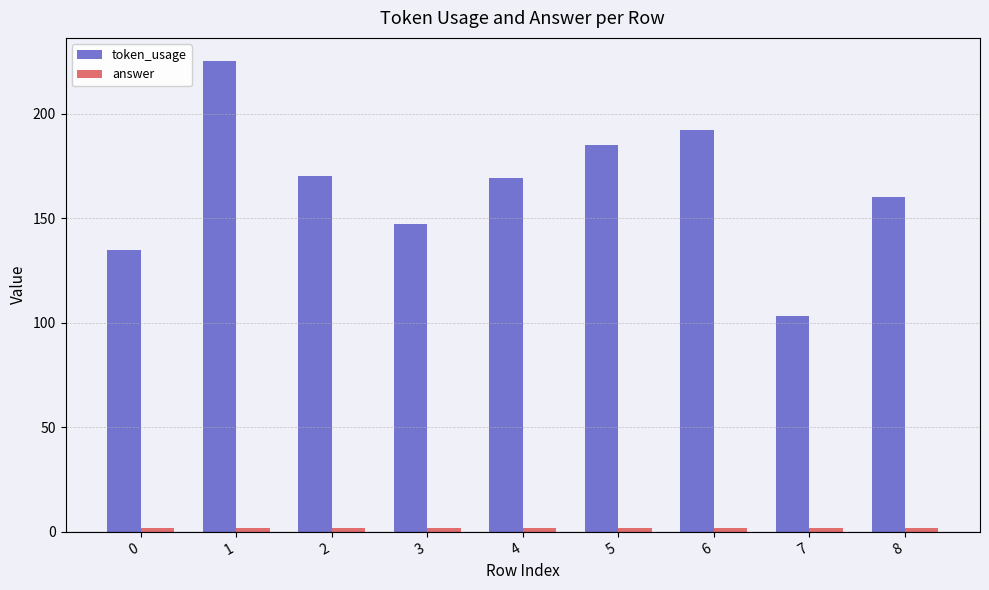

Does the chart contain stacked bars?

No